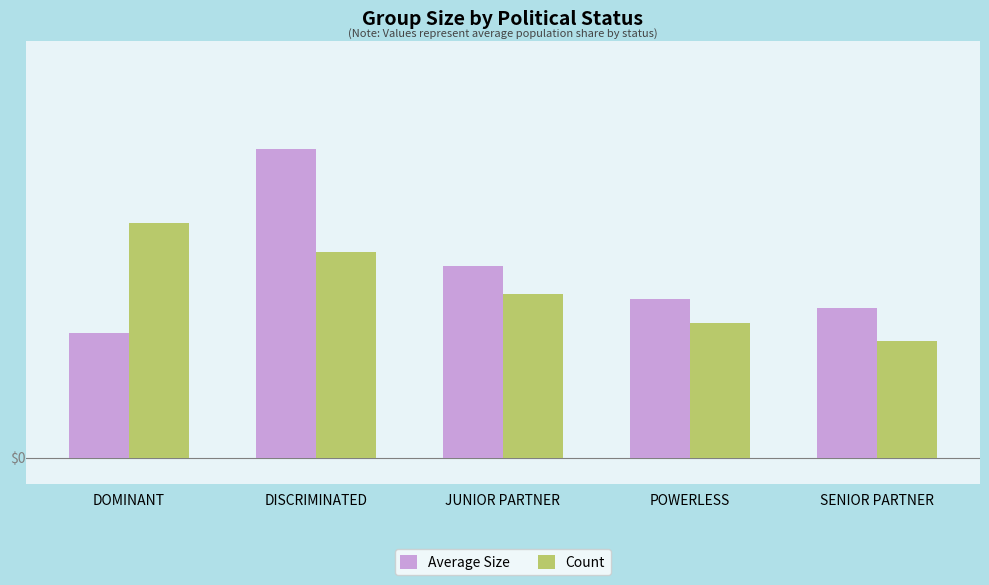

How many Count values are between 0 and 1?

5